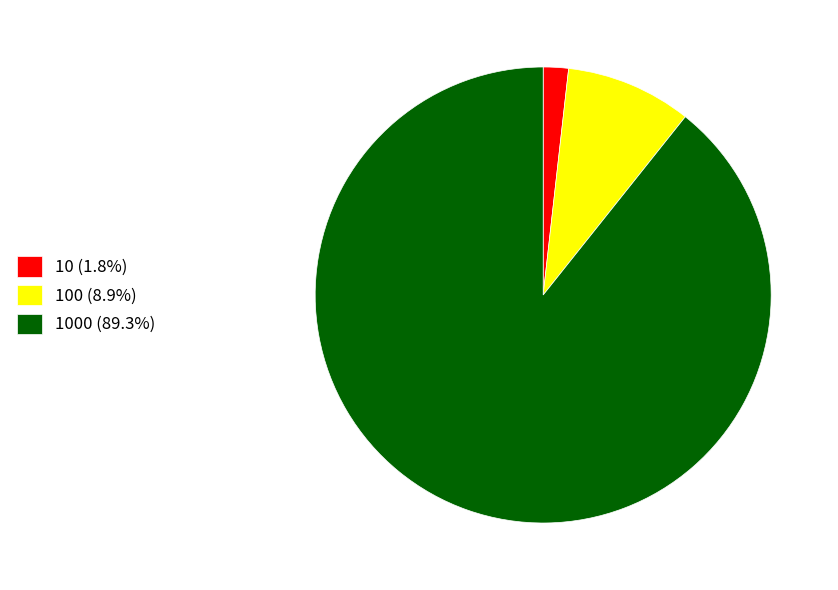

Is there any slice that represents more than half of the pie?

Yes